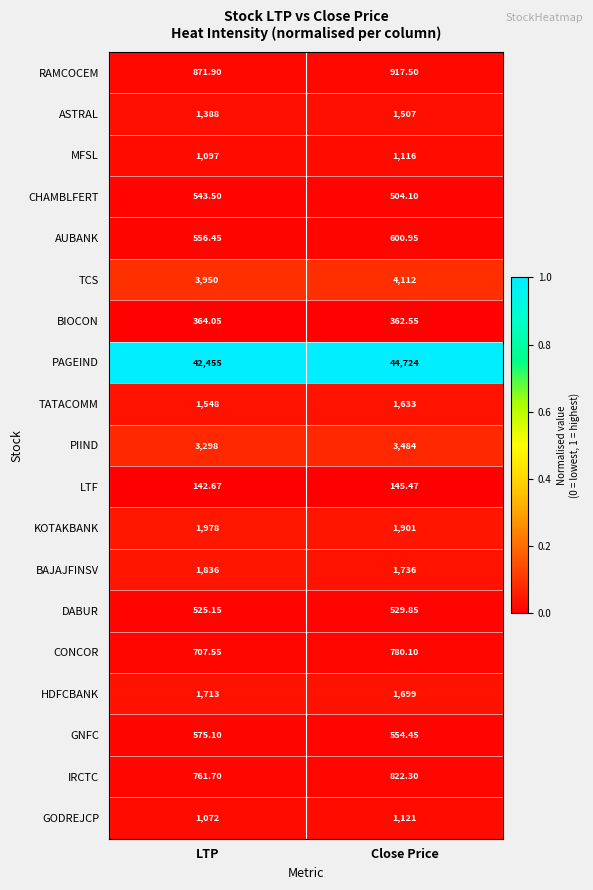

Which series has the largest total across all categories?

PAGEIND